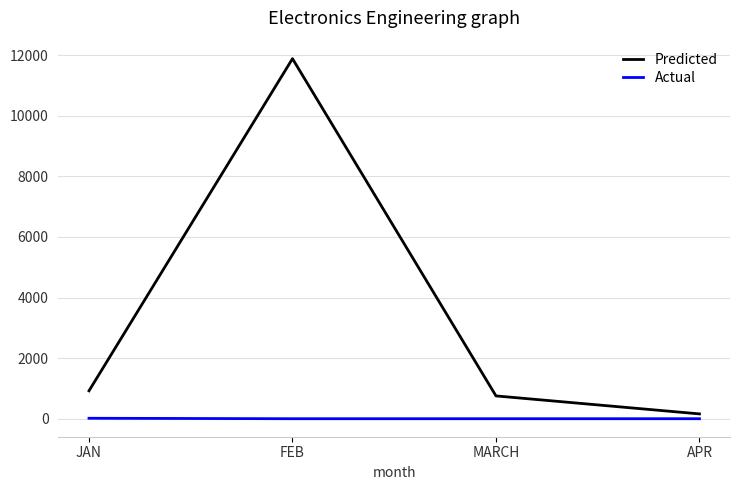

The Predicted series shows 20085 at FEB. True or false?

False